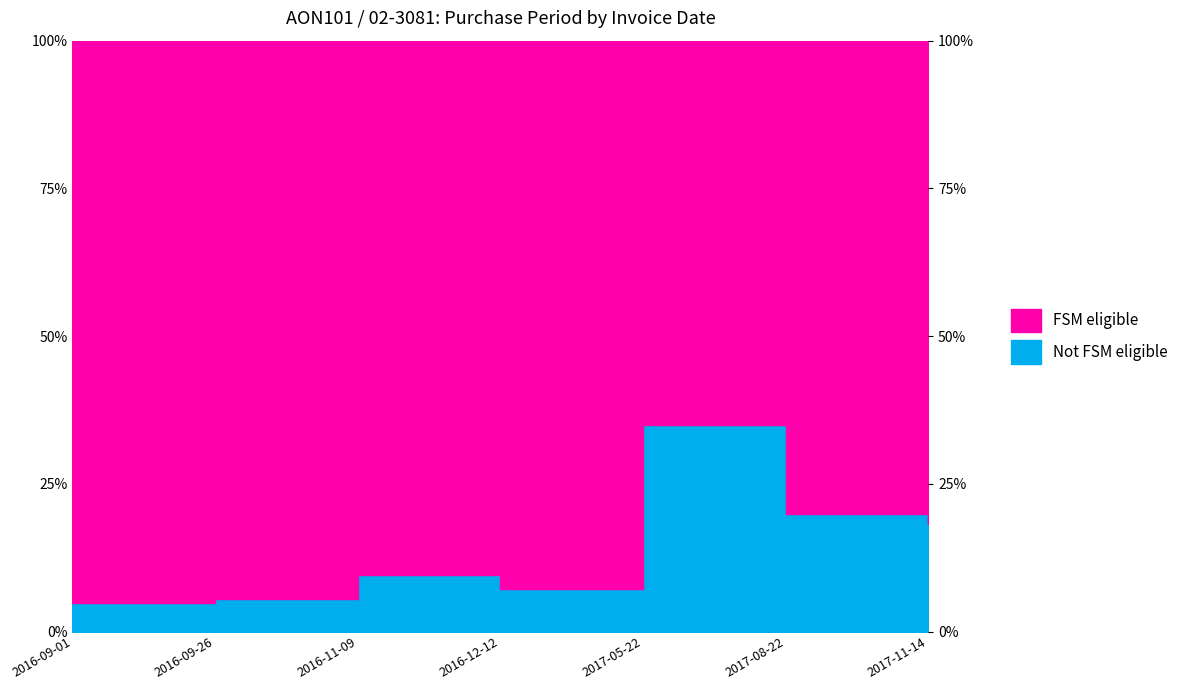

Reading left to right, what are all the values shown in this chart?

2016-09-01=4.8	2016-09-26=5.4	2016-11-09=9.5	2016-12-12=7.2	2017-05-22=34.9	2017-08-22=20.0	2017-11-14=18.2